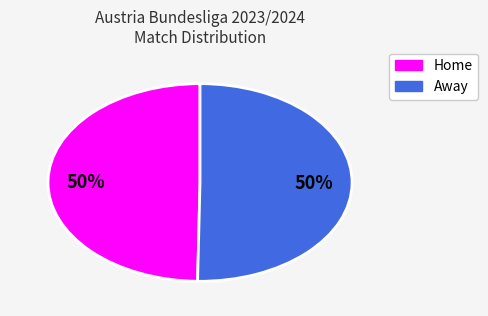

What percentage is the Away slice, to the nearest percent?

50%